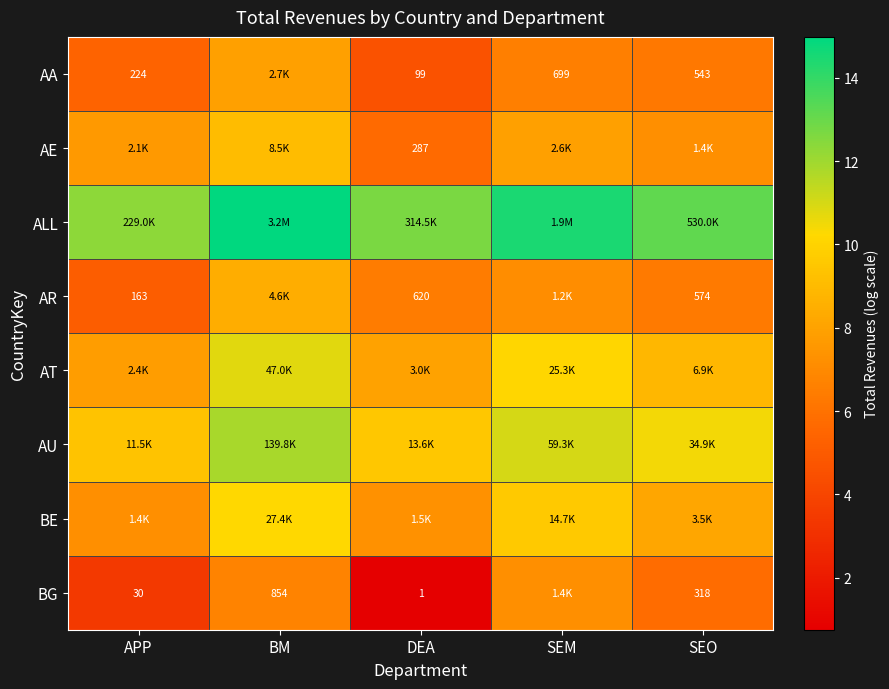

Is the value of AR at SEO greater than the value of AA at SEM?

No